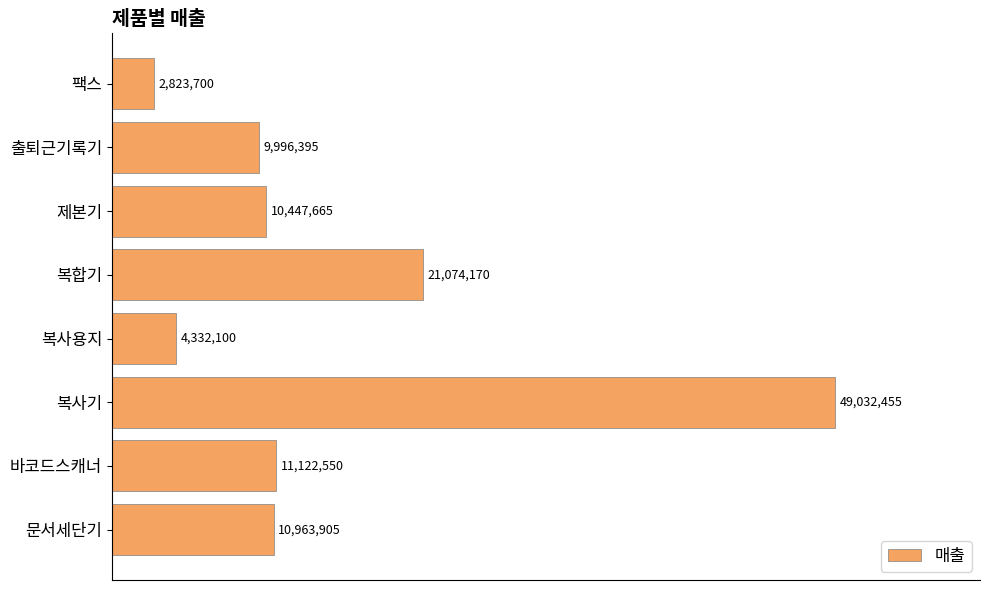

At which category does the chart reach its minimum across all series?

팩스